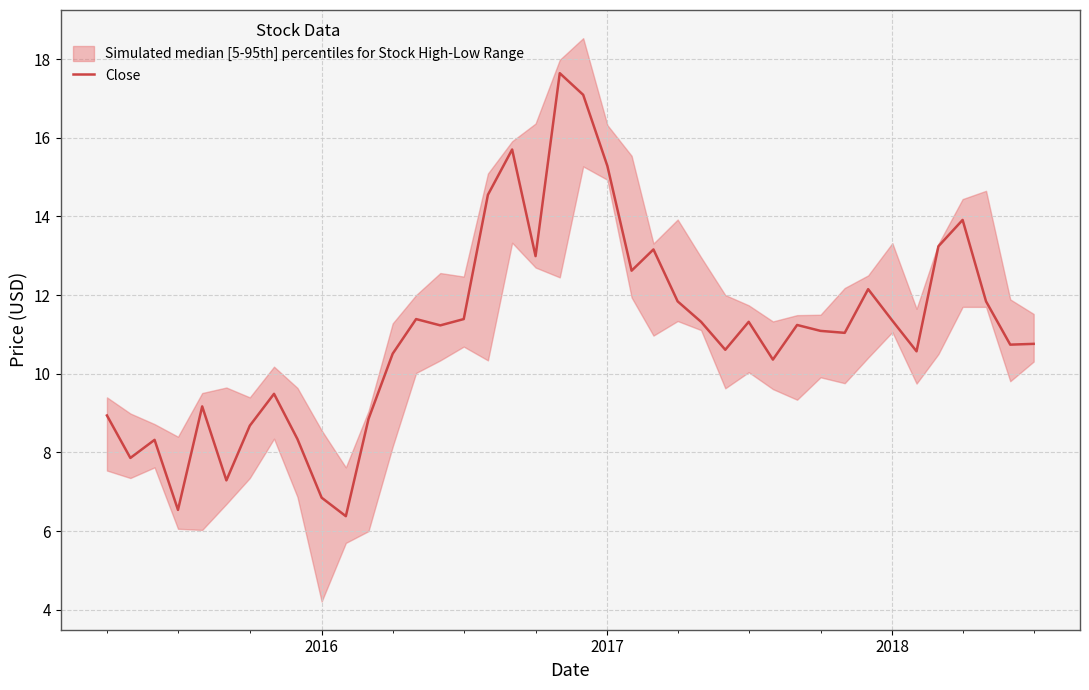

Is it true that Close equals 11.3 at 2018?

True